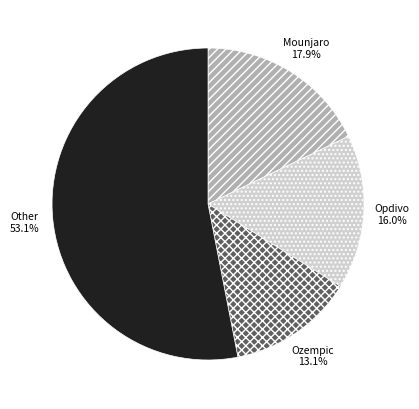

How many segments does this pie chart have?

4